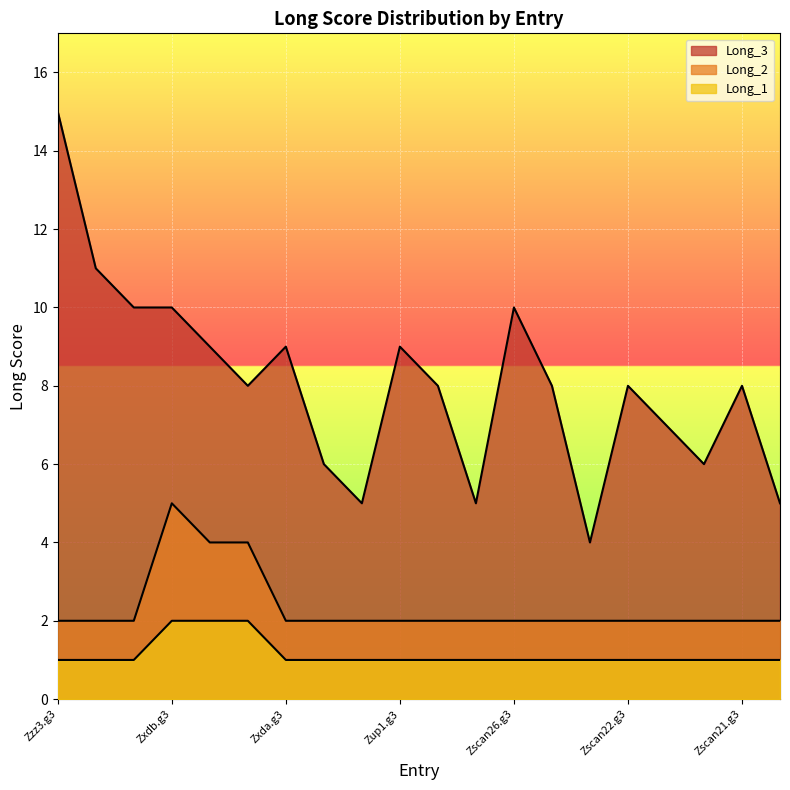

Is it true that Long_2 equals 2 at Zxda.g2?

True